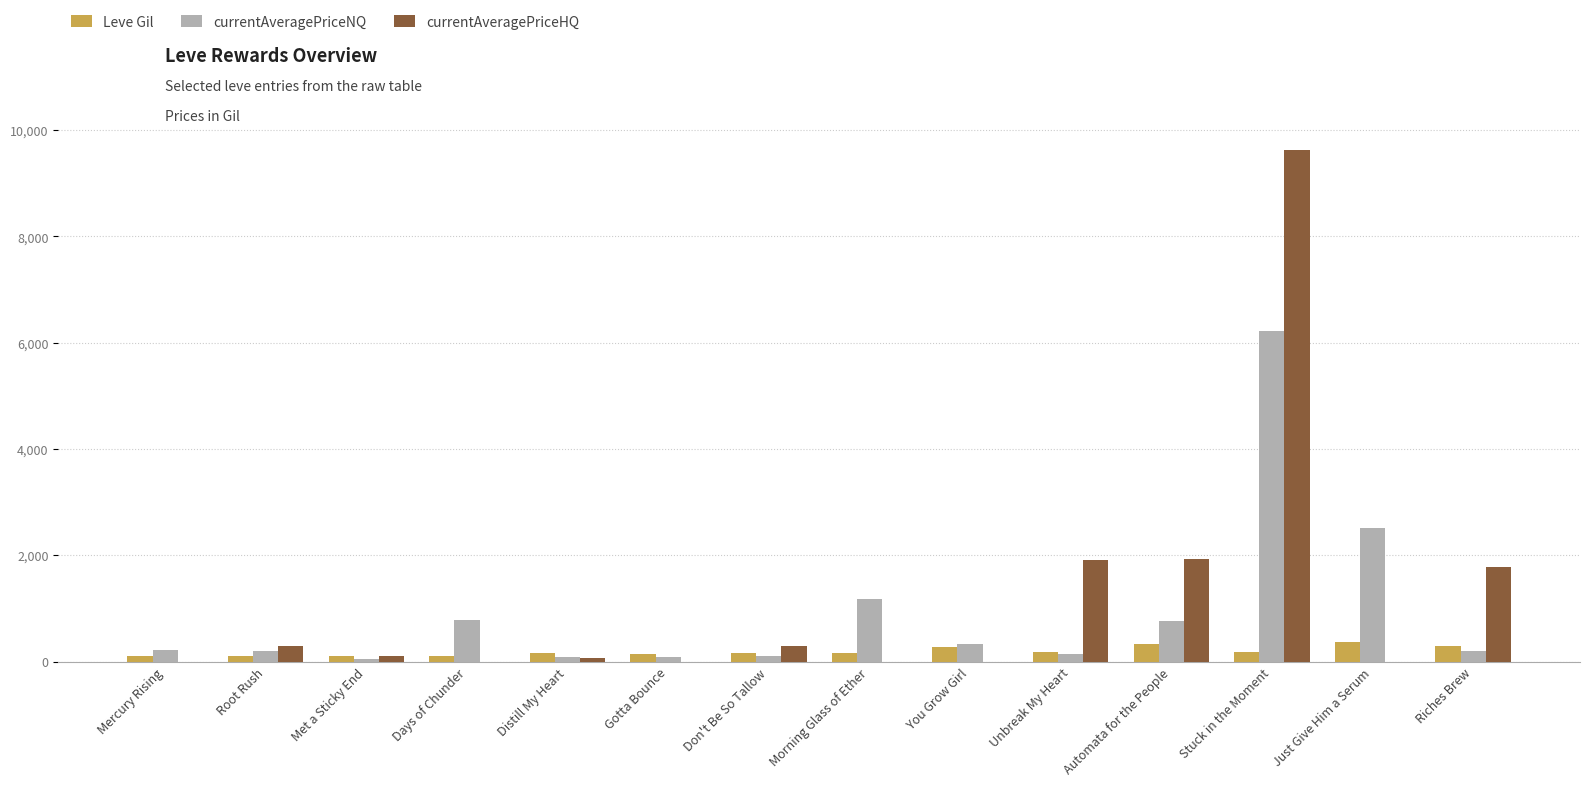

Is the value of Leve Gil at Unbreak My Heart greater than the value of currentAveragePriceHQ at Morning Glass of Ether?

Yes